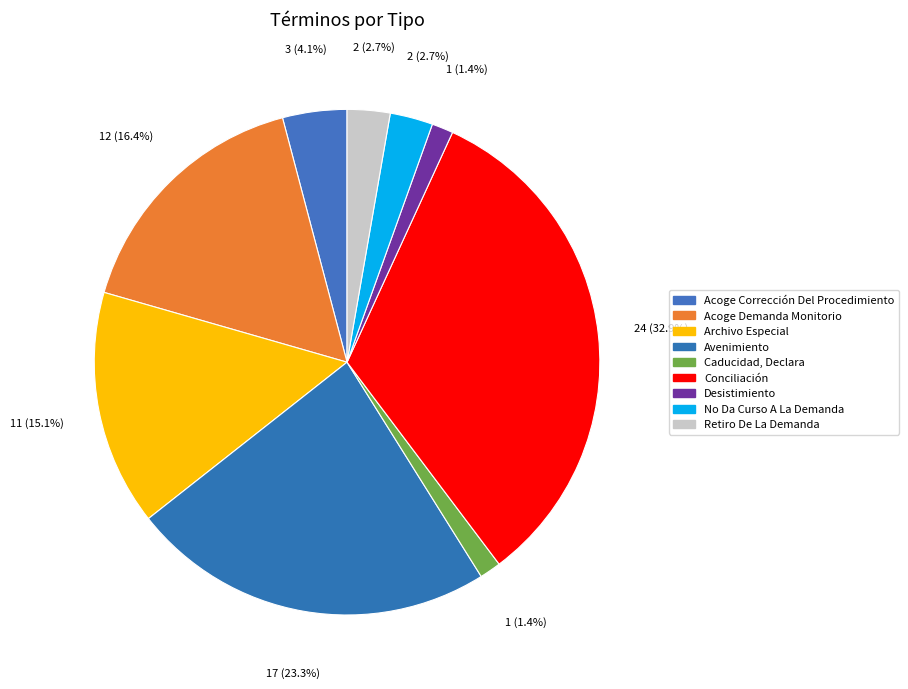

Rank the categories by value from lowest to highest.

Caducidad, Declara, Desistimiento, No Da Curso A La Demanda, Retiro De La Demanda, Acoge Corrección Del Procedimiento, Archivo Especial, Acoge Demanda Monitorio, Avenimiento, Conciliación